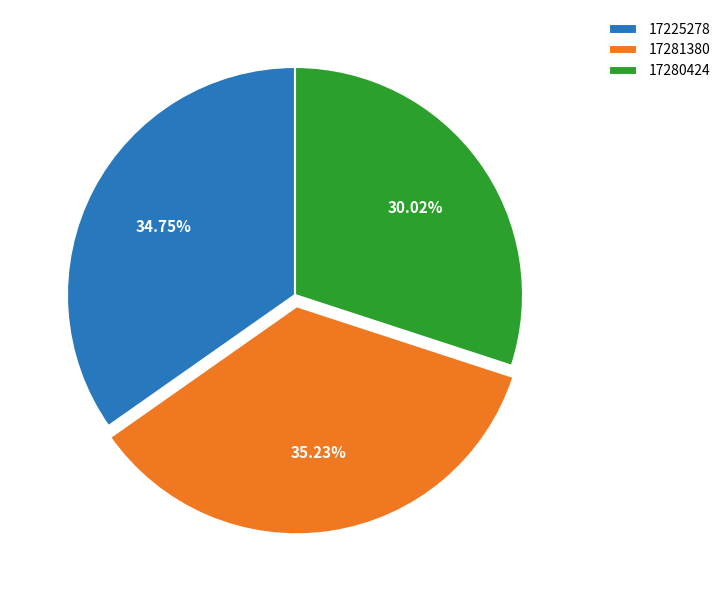

True or false: 17225278 accounts for 35% of the total.

True